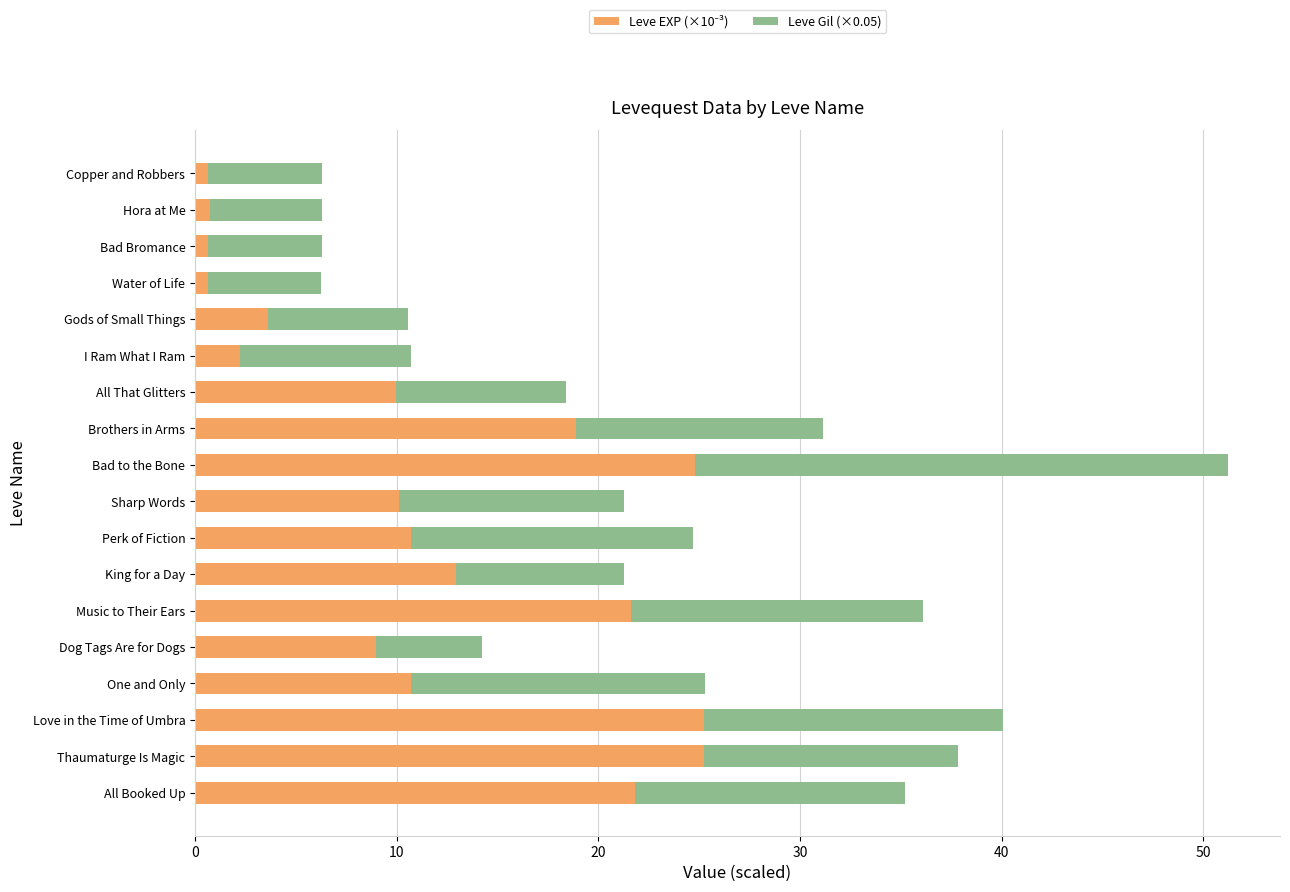

At which category is the sum across all series the highest?

Bad to the Bone